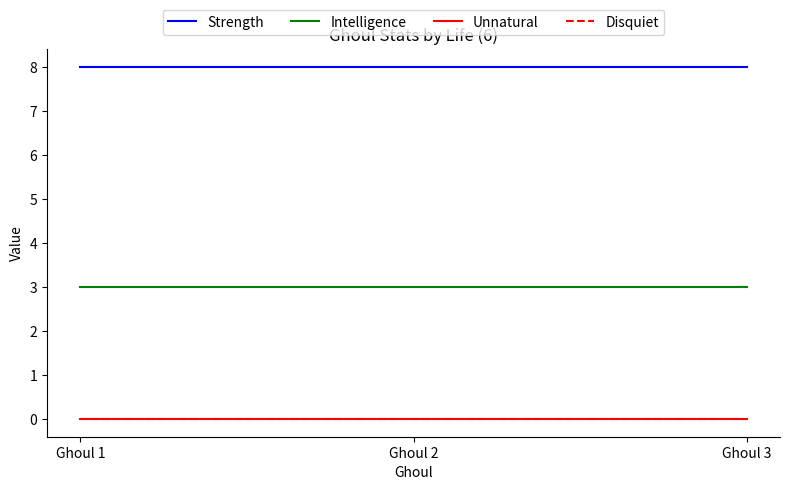

At how many categories does at least one series exceed 3?

3